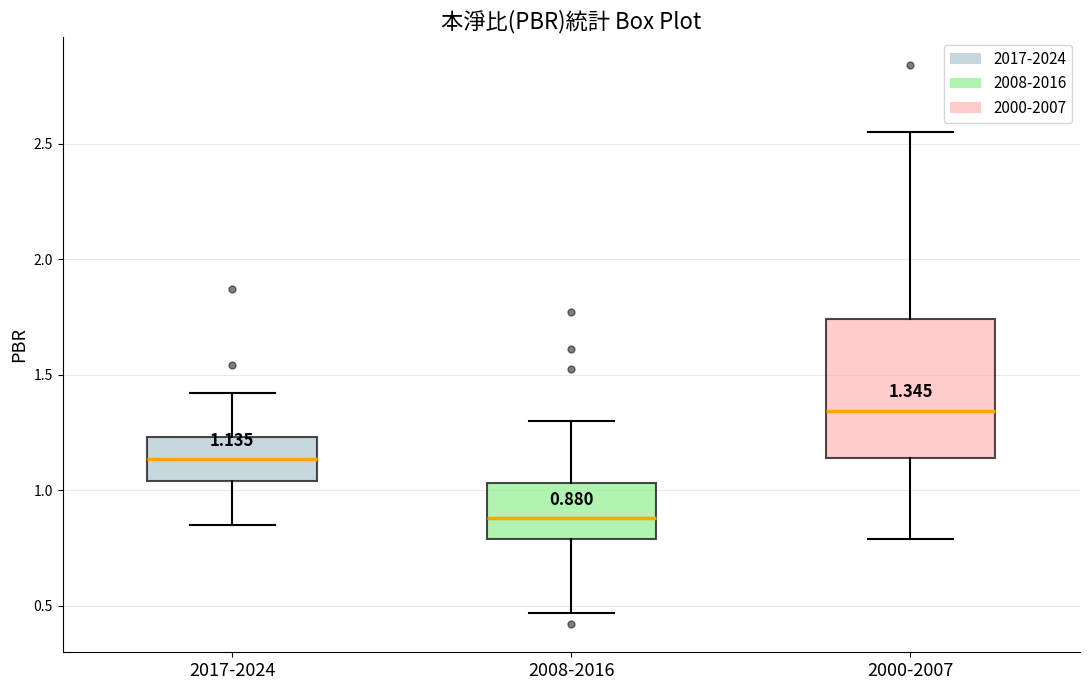

Which box has the lowest median line?

2008-2016